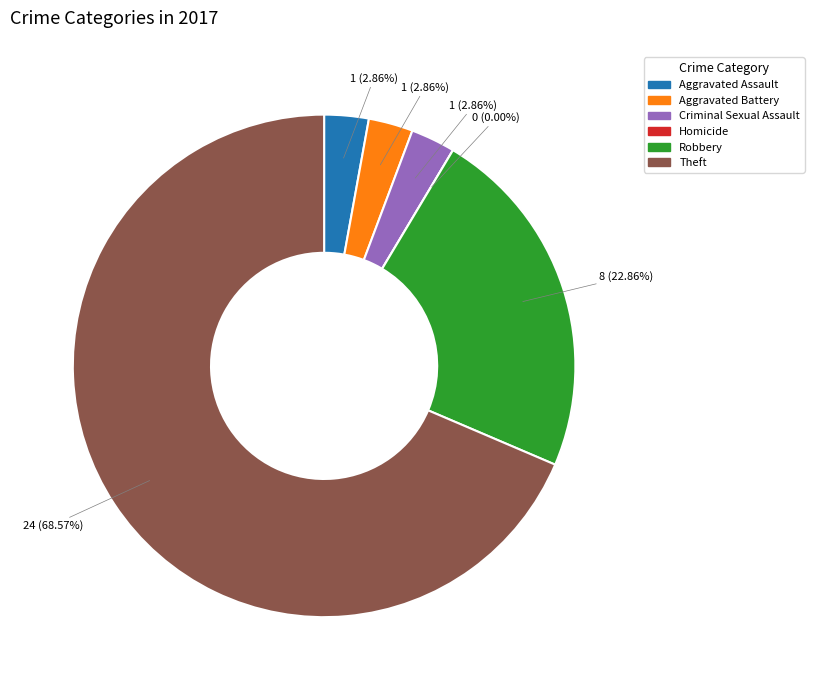

To the nearest percent, what portion does Aggravated Assault represent?

3%